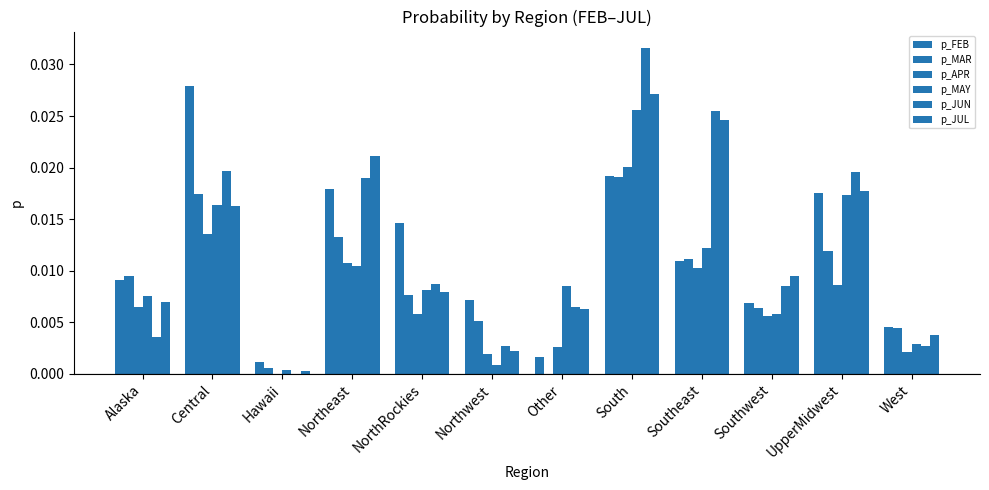

What is the label of the 12th bar from the left?

West